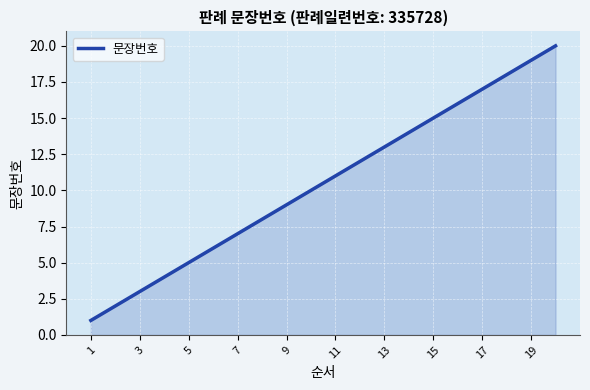

What is the difference between the maximum and minimum values?

19